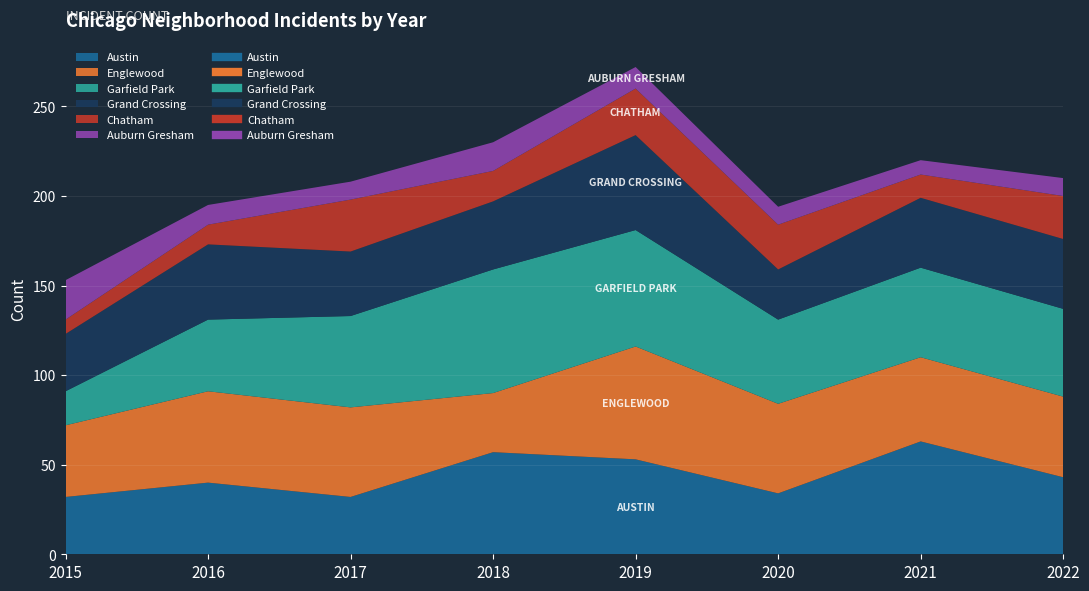

Which series has the largest range (max minus min)?

Garfield Park